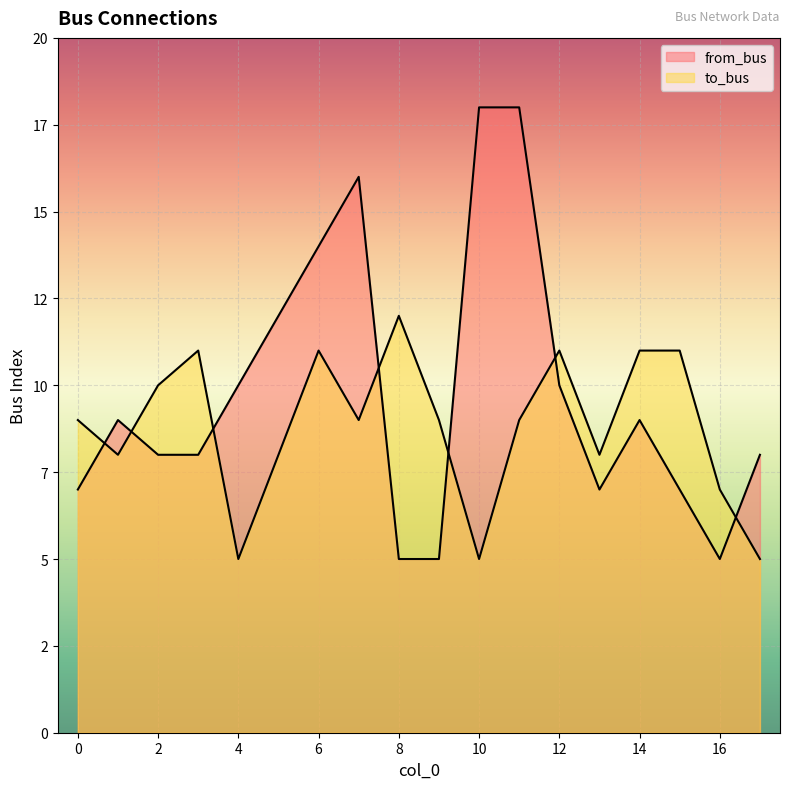

What is the sum of the to_bus values at 6 and 10?

16